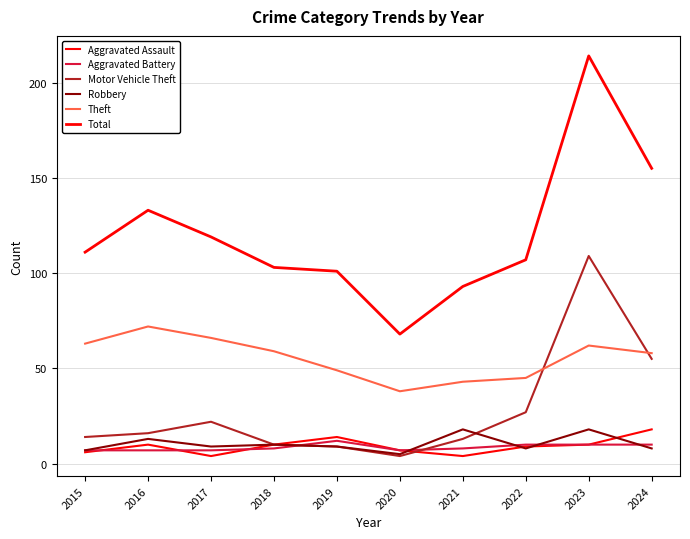

Rank the categories by Total value from highest to lowest.

2023, 2024, 2016, 2017, 2015, 2022, 2018, 2019, 2021, 2020